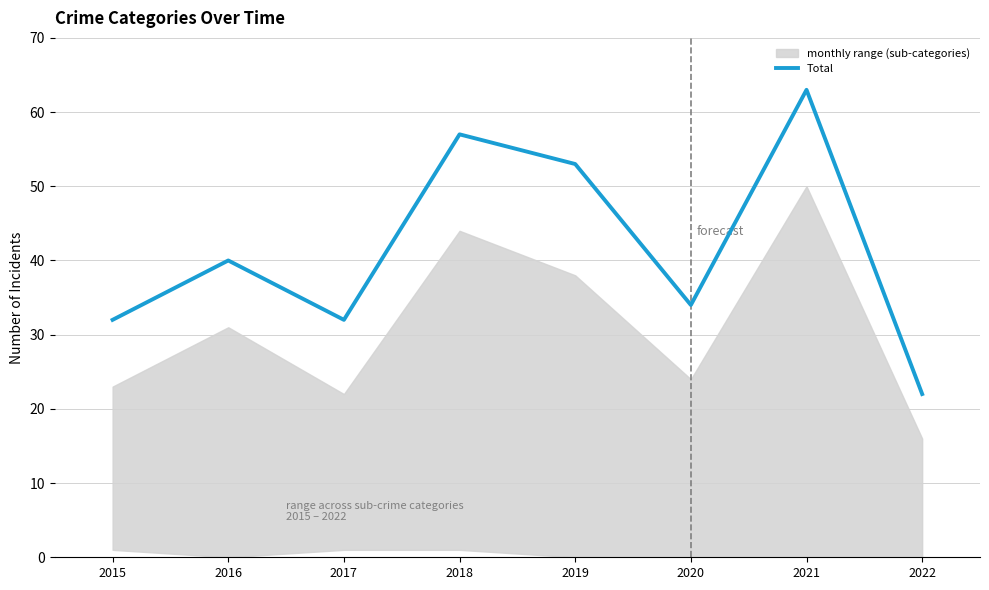

List the labels in order of value, smallest first.

2022, 2015, 2017, 2020, 2016, 2019, 2018, 2021